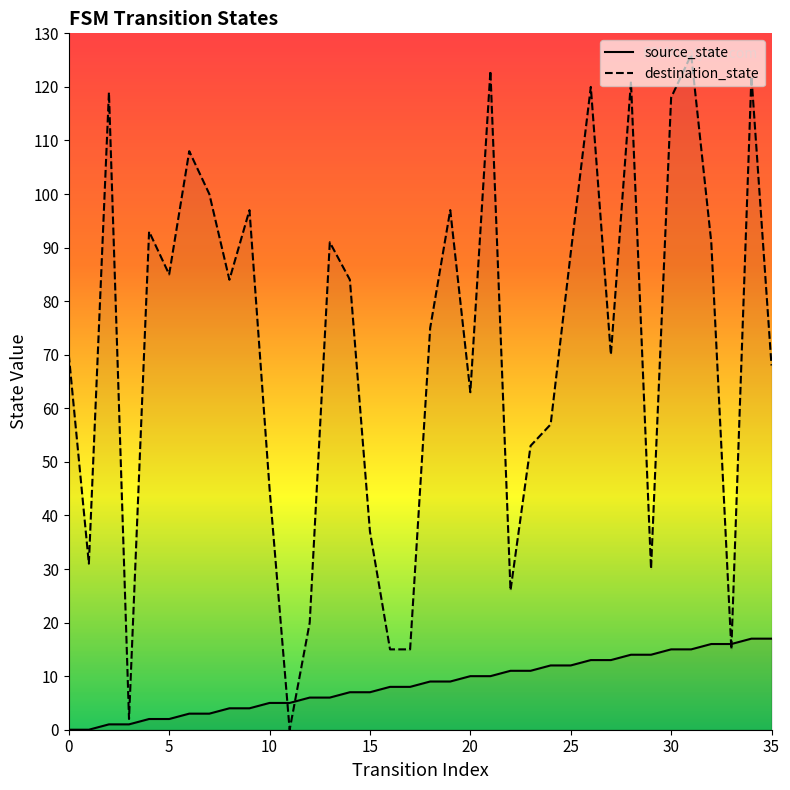

How many interior local peaks does the destination_state series have?

11